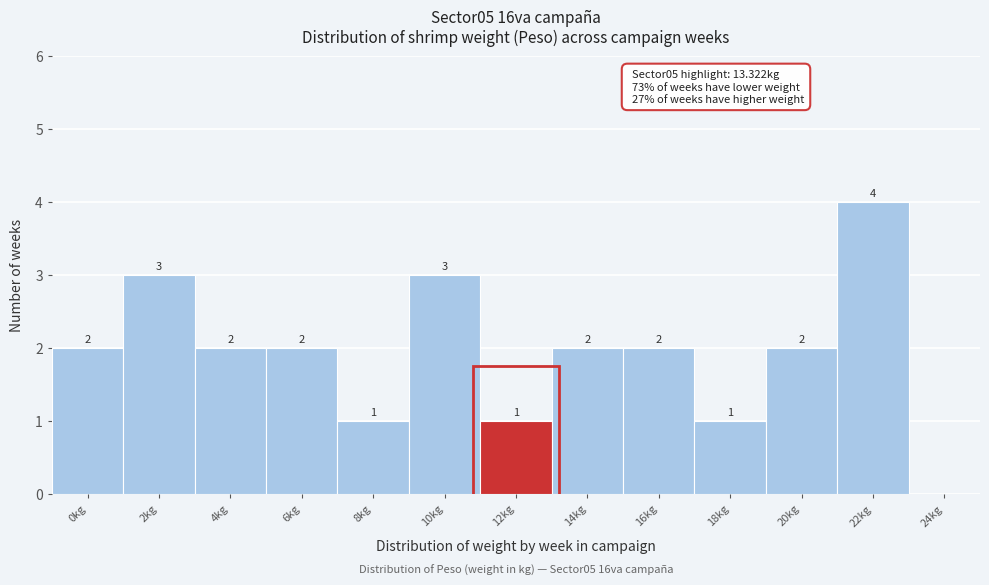

Reading left to right, what are all the values shown in this chart?

0kg=2	2kg=3	4kg=2	6kg=2	8kg=1	10kg=3	12kg=1	14kg=2	16kg=2	18kg=1	20kg=2	22kg=4	24kg=0